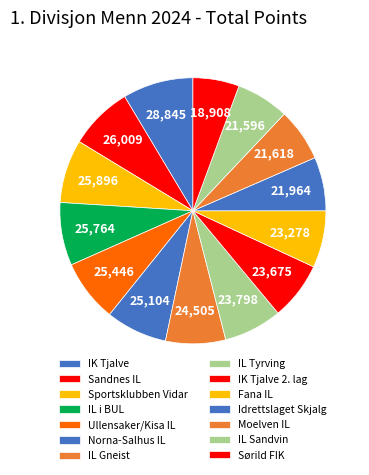

Is there a majority slice in this chart?

No